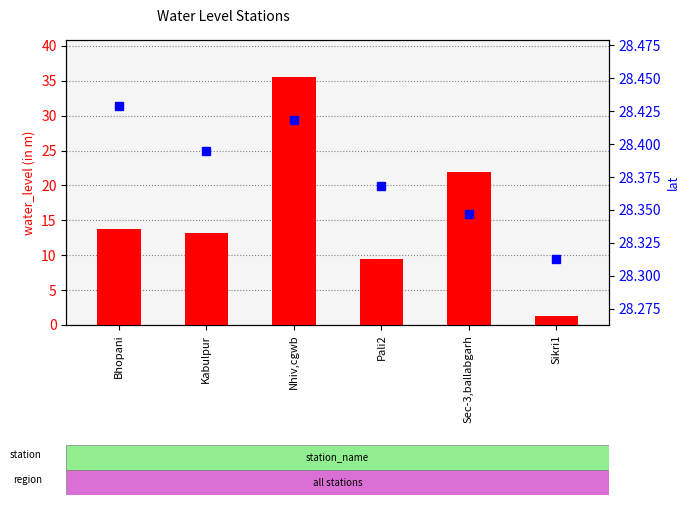

Read the water_level (in m) value at Sikri1.

1.3